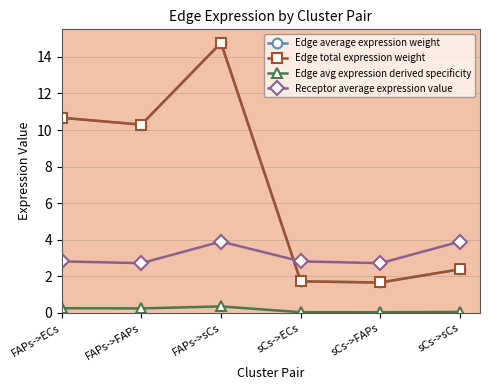

Is this an area chart (filled region under the line)?

No